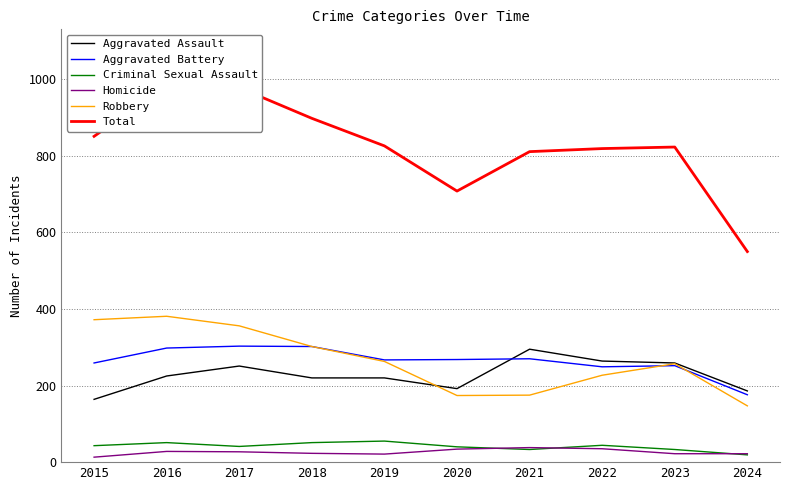

What is the smallest value displayed?

13